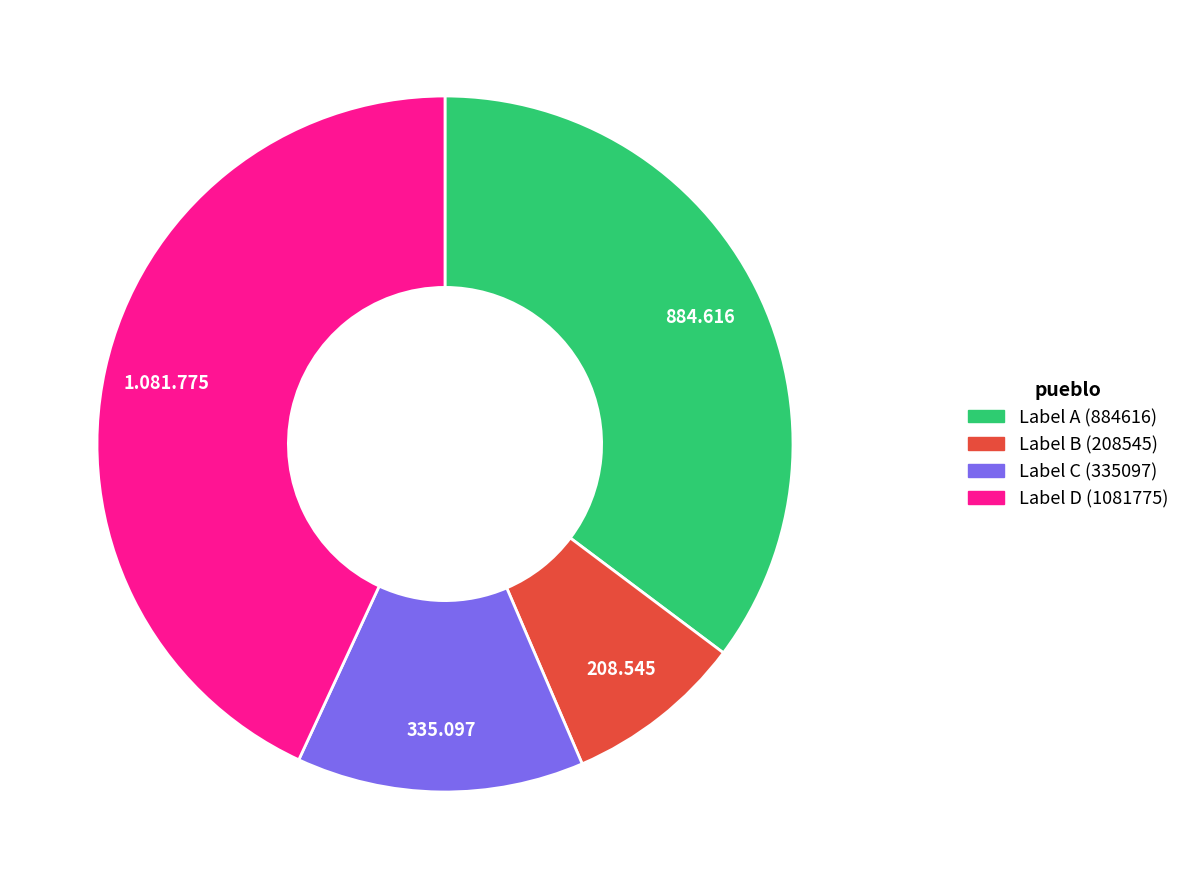

Do Label A (884616) and Label D (1081775) together represent more than half of the pie?

Yes